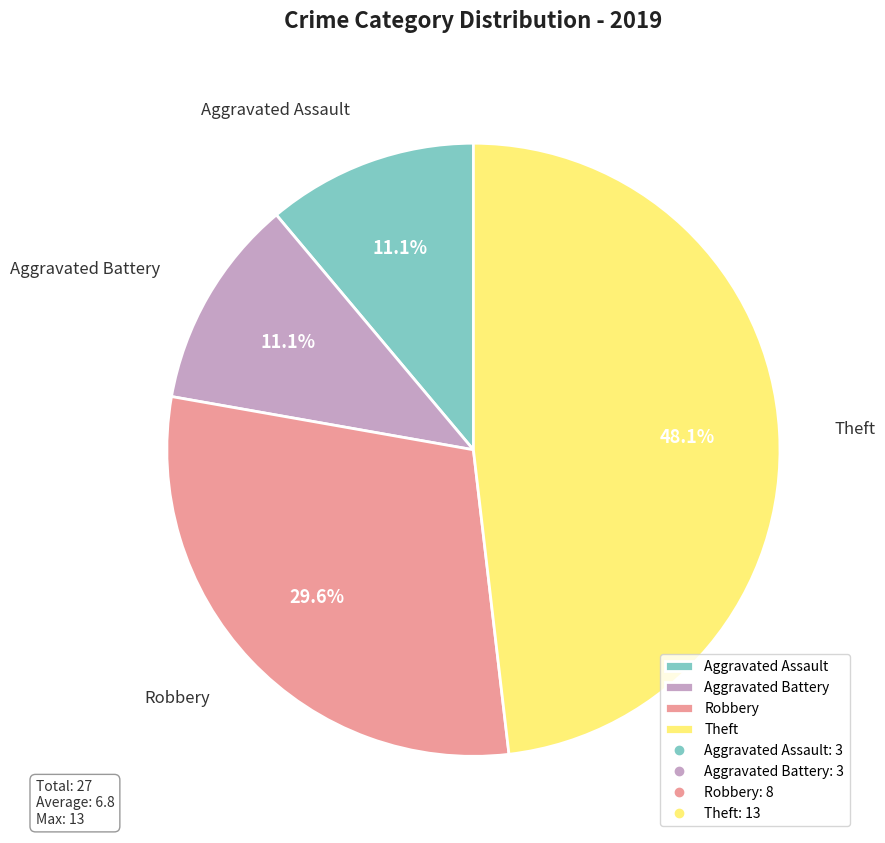

How much of the chart is everything except Aggravated Assault?

88.9%